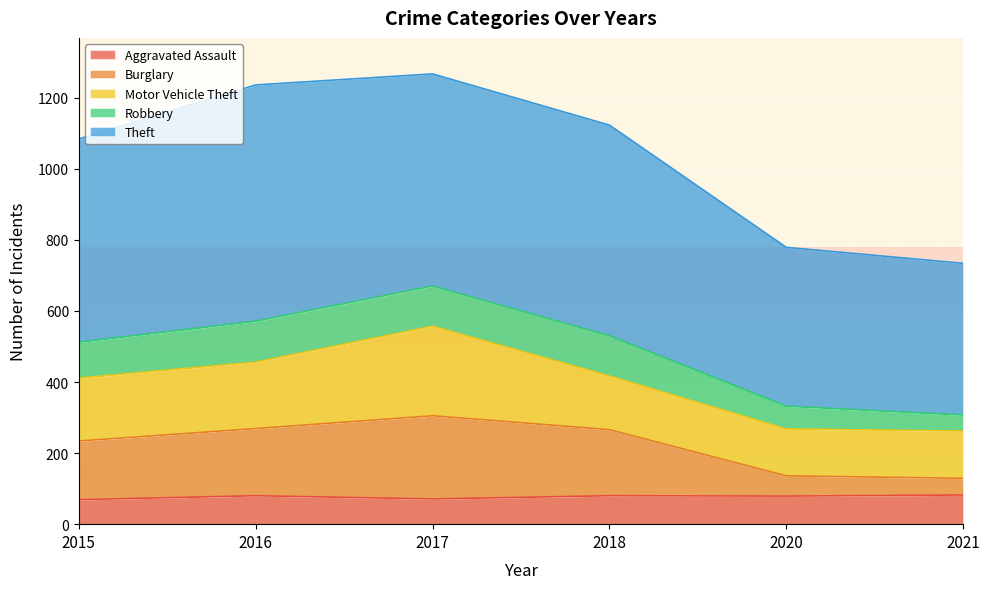

The Motor Vehicle Theft series shows 335 at 2017. True or false?

False